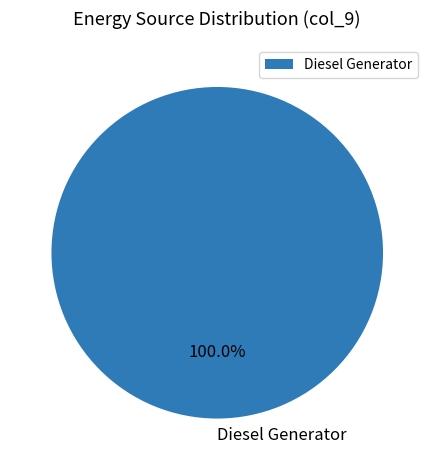

Rank the categories by value from highest to lowest.

Diesel Generator